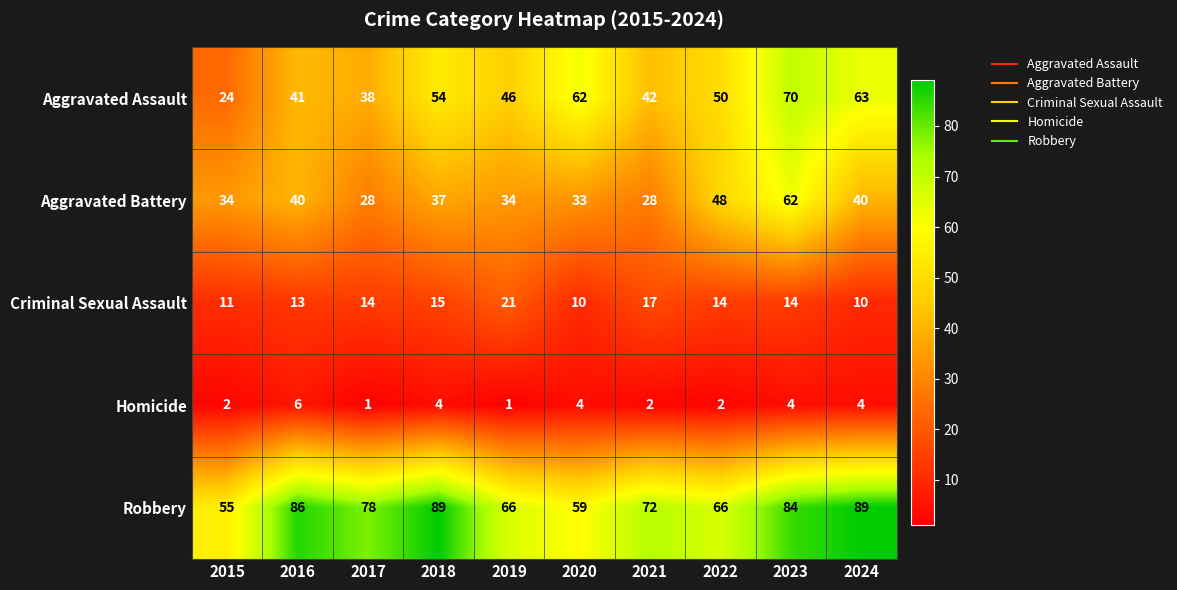

What is the spread (max minus min) of values at 2023?

80